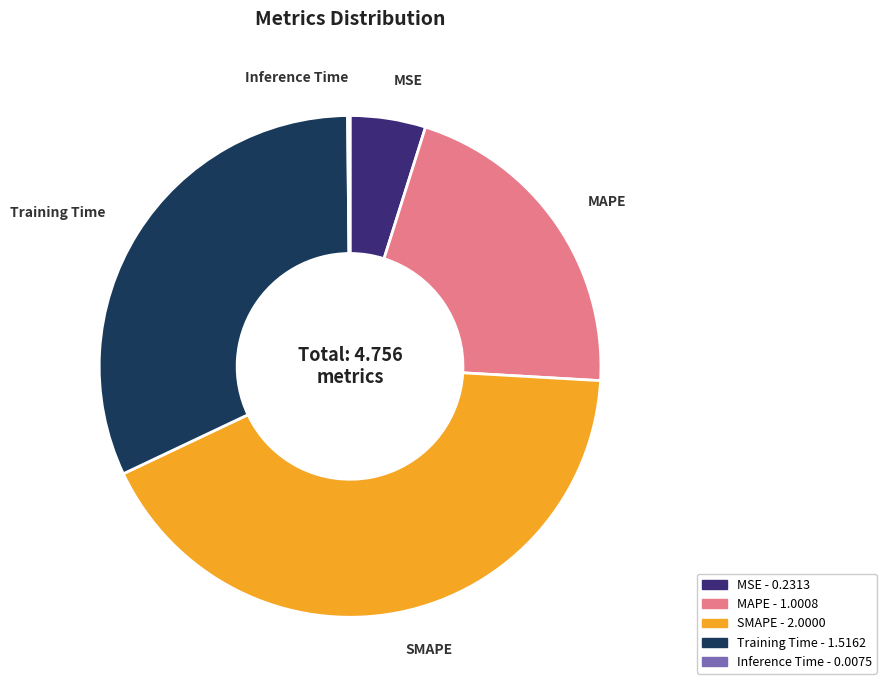

Is the sum of MAPE and Training Time greater than half?

Yes